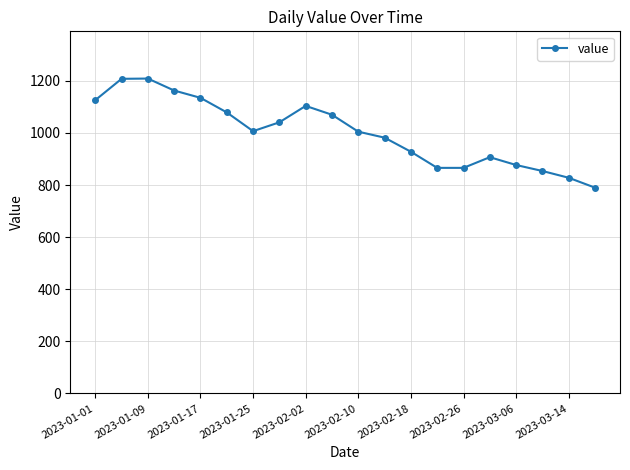

True or false: the data has more than 1 interior local peaks.

True